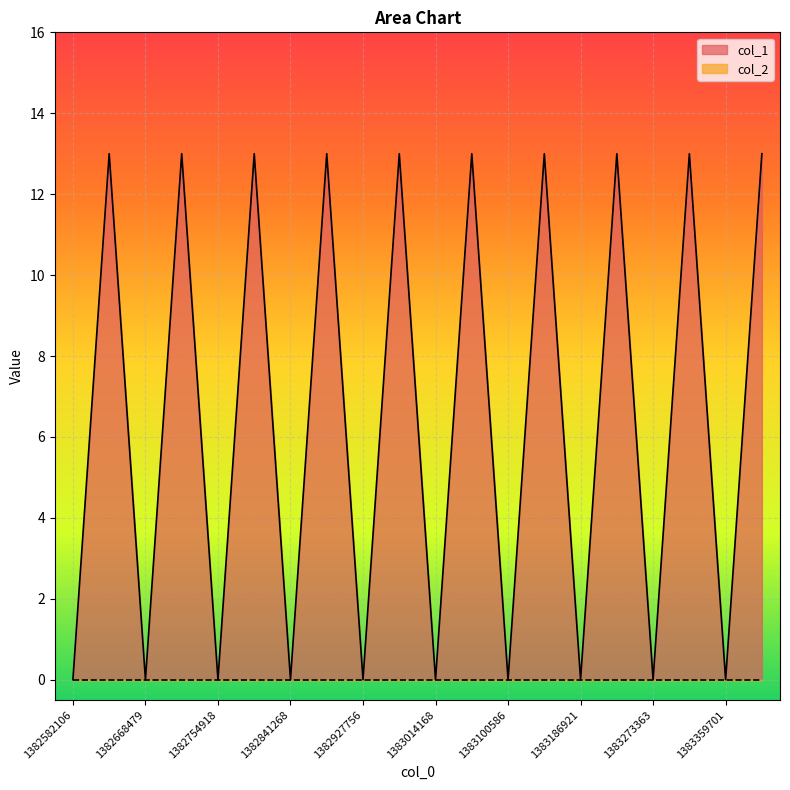

Reading left to right, transcribe all the data shown in this chart.

1382582106=0	1382595722=13	1382668479=0	1382681639=13	1382754918=0	1382767994=13	1382841268=0	1382854506=13	1382927756=0	1382940919=13	1383014168=0	1383027228=13	1383100586=0	1383114317=13	1383186921=0	1383200235=13	1383273363=0	1383286826=13	1383359701=0	1383372795=13